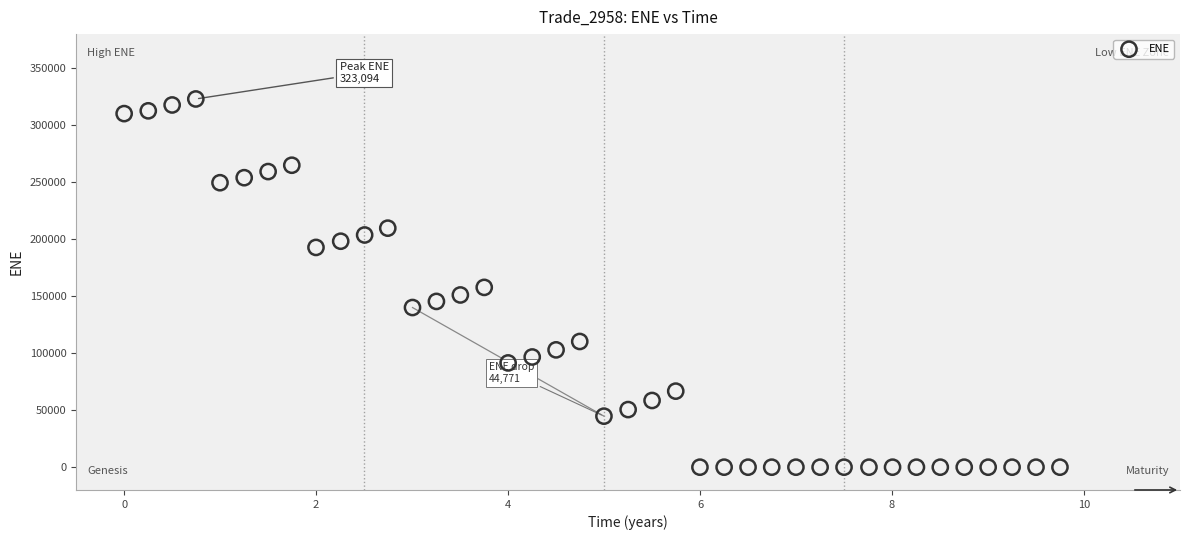

What is the range of X values (max minus min)?

9.7